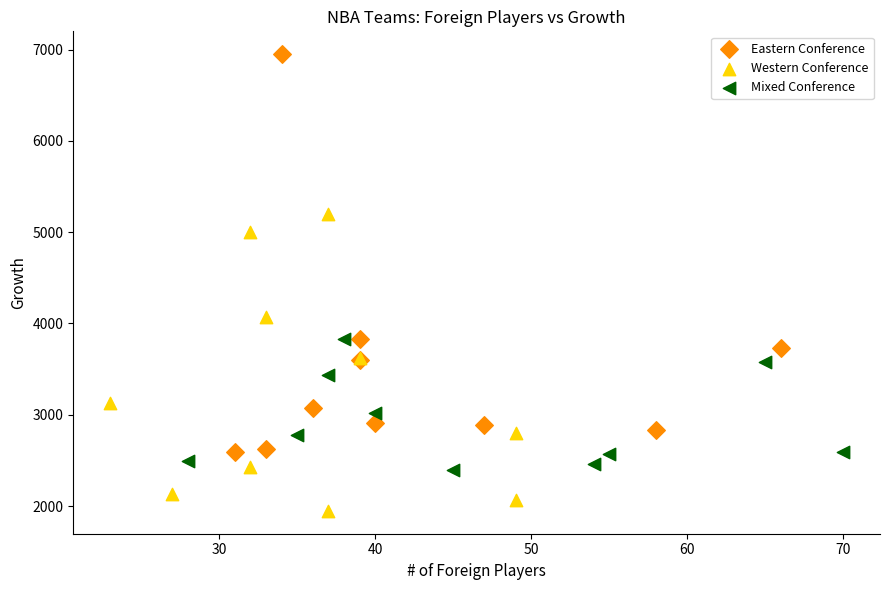

Which series contains the highest Y value?

Eastern Conference